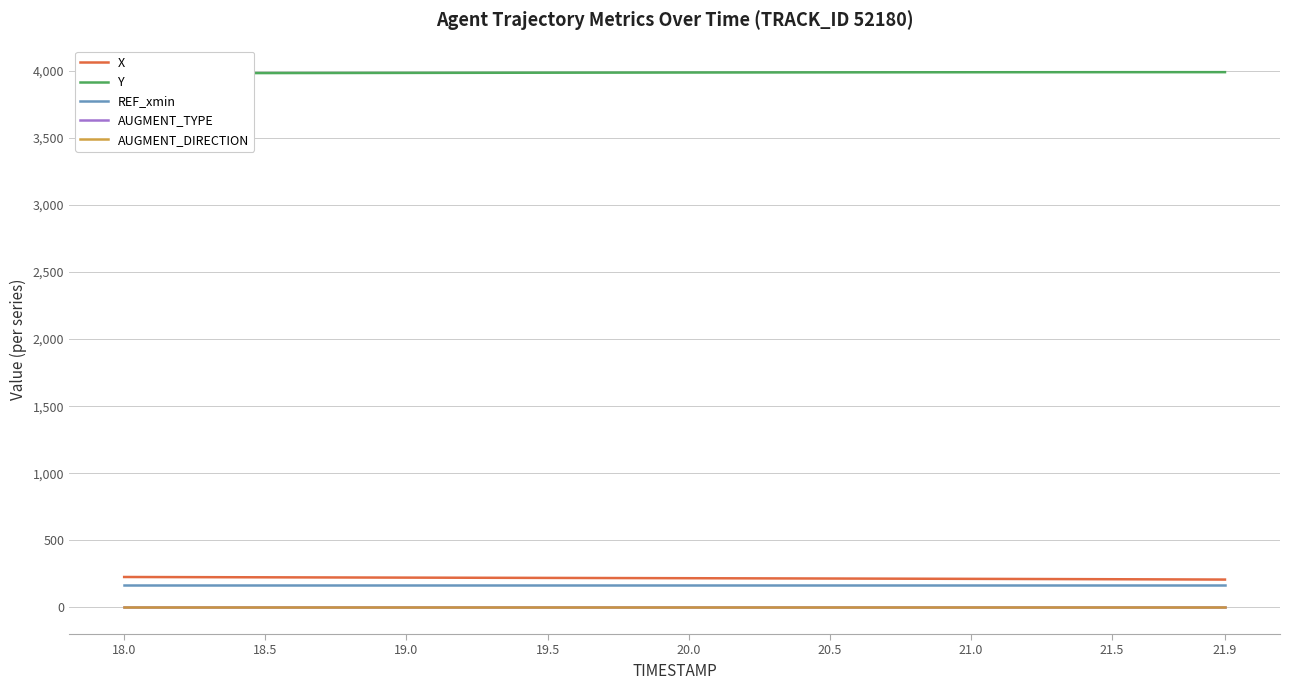

Reading left to right, what are all the values shown in this chart?

X: 226.7	226.2	225.8	225.3	224.8	224.4	223.9	223.5	223.0	222.5	222.1	221.6	221.2	220.7	220.3	219.9	219.4	219.0	218.5	218.1	217.6	217.2	216.7	216.2	215.8	215.3	214.8	214.3	213.8	213.3	212.8	212.3	211.7	211.2	210.6	210.0	209.4	208.8	208.2	207.5
Y: 3982.1	3982.3	3982.5	3982.7	3982.9	3983.2	3983.4	3983.7	3983.9	3984.2	3984.5	3984.8	3985.1	3985.4	3985.7	3985.9	3986.2	3986.5	3986.8	3987.0	3987.3	3987.5	3987.8	3988.0	3988.2	3988.4	3988.6	3988.8	3989.0	3989.1	3989.3	3989.4	3989.5	3989.6	3989.7	3989.8	3989.9	3989.9	3990.0	3990.0
REF_xmin: 165.9	165.9	165.9	165.9	165.9	165.9	165.9	165.9	165.9	165.9	165.9	165.9	165.9	165.9	165.9	165.9	165.9	165.9	165.9	165.9	165.9	165.9	165.9	165.9	165.9	165.9	165.9	165.9	165.9	165.9	165.9	165.9	165.9	165.9	165.9	165.9	165.9	165.9	165.9	165.9
AUGMENT_TYPE: 1.0	1.0	1.0	1.0	1.0	1.0	1.0	1.0	1.0	1.0	1.0	1.0	1.0	1.0	1.0	1.0	1.0	1.0	1.0	1.0	1.0	1.0	1.0	1.0	1.0	1.0	1.0	1.0	1.0	1.0	1.0	1.0	1.0	1.0	1.0	1.0	1.0	1.0	1.0	1.0
AUGMENT_DIRECTION: 1.0	1.0	1.0	1.0	1.0	1.0	1.0	1.0	1.0	1.0	1.0	1.0	1.0	1.0	1.0	1.0	1.0	1.0	1.0	1.0	1.0	1.0	1.0	1.0	1.0	1.0	1.0	1.0	1.0	1.0	1.0	1.0	1.0	1.0	1.0	1.0	1.0	1.0	1.0	1.0